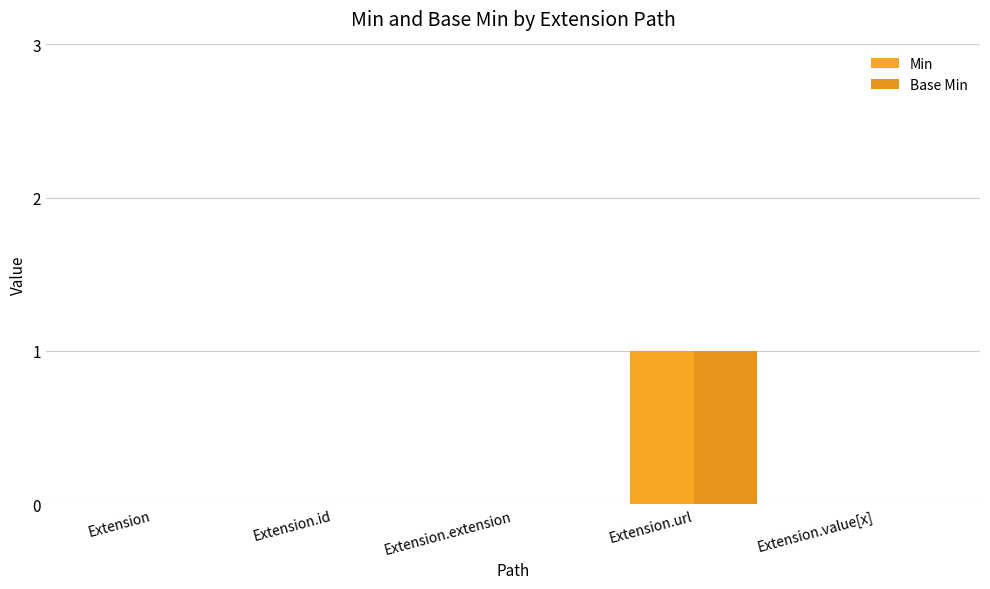

The value of Min at Extension.id is 0. True or false?

True